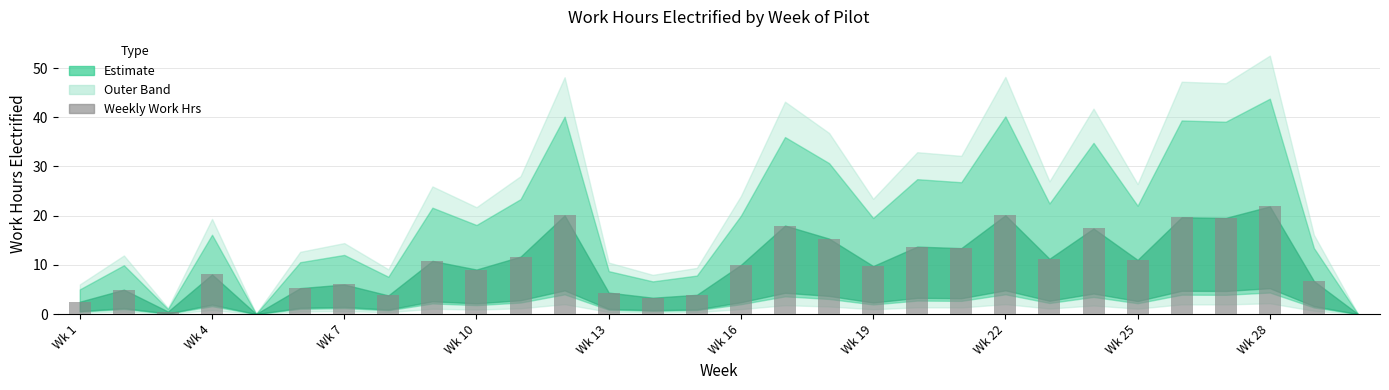

What is the maximum value shown in the chart?

21.9